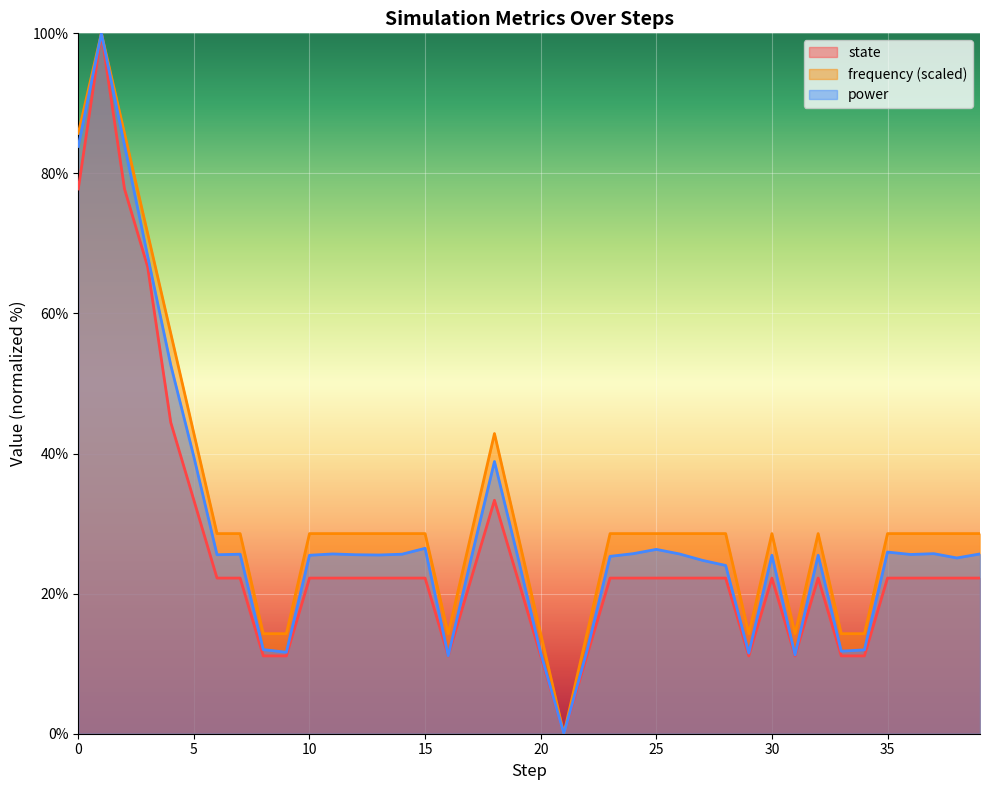

Reading left to right, extract all data points from this chart.

state: 0=77.8	1=100.0	2=77.8	3=66.7	4=44.4	5=33.3	6=22.2	7=22.2	8=11.1	9=11.1	10=22.2	11=22.2	12=22.2	13=22.2	14=22.2	15=22.2	16=11.1	17=22.2	18=33.3	19=22.2	20=11.1	21=0.0	22=11.1	23=22.2	24=22.2	25=22.2	26=22.2	27=22.2	28=22.2	29=11.1	30=22.2	31=11.1	32=22.2	33=11.1	34=11.1	35=22.2	36=22.2	37=22.2	38=22.2	39=22.2
frequency: 0=85.7	1=100.0	2=85.7	3=71.4	4=57.1	5=42.9	6=28.6	7=28.6	8=14.3	9=14.3	10=28.6	11=28.6	12=28.6	13=28.6	14=28.6	15=28.6	16=14.3	17=28.6	18=42.9	19=28.6	20=14.3	21=0.0	22=14.3	23=28.6	24=28.6	25=28.6	26=28.6	27=28.6	28=28.6	29=14.3	30=28.6	31=14.3	32=28.6	33=14.3	34=14.3	35=28.6	36=28.6	37=28.6	38=28.6	39=28.6
power: 0=83.9	1=100.0	2=84.0	3=68.2	4=52.6	5=39.5	6=25.6	7=25.6	8=12.0	9=11.6	10=25.5	11=25.7	12=25.6	13=25.5	14=25.6	15=26.5	16=11.1	17=25.1	18=38.9	19=25.4	20=11.5	21=0.0	22=11.8	23=25.3	24=25.7	25=26.3	26=25.7	27=24.8	28=24.0	29=11.5	30=25.5	31=11.2	32=25.5	33=11.8	34=12.0	35=25.9	36=25.6	37=25.7	38=25.1	39=25.7